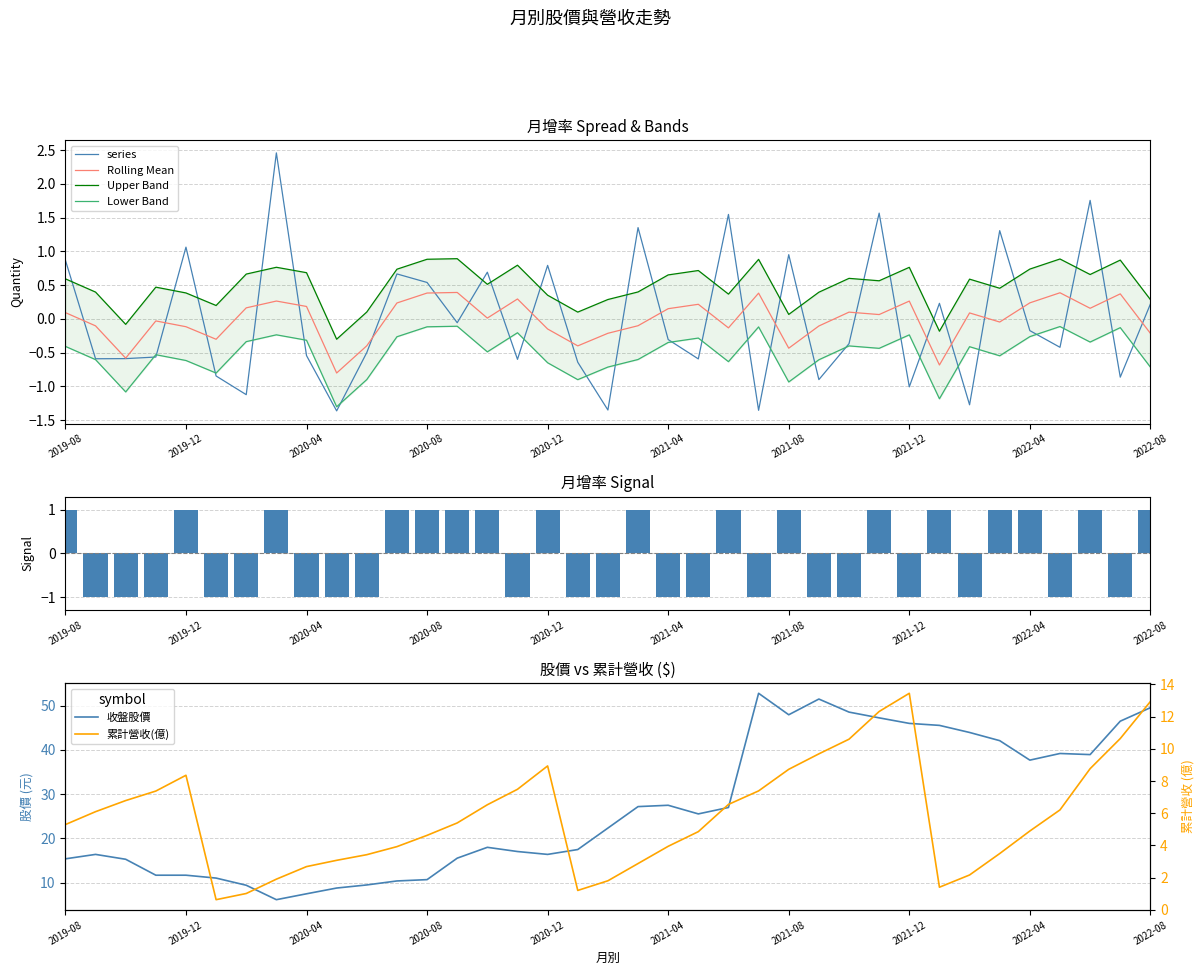

How many data points in 月增(%) are above 0?

15